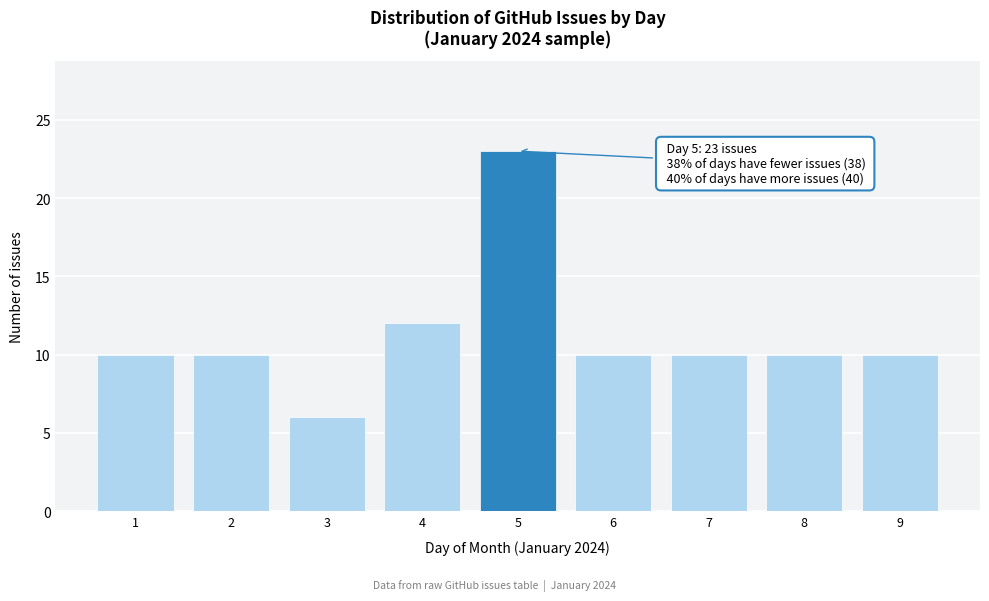

Reading right to left, what are all the values shown in this chart?

9=10	8=10	7=10	6=10	5=23	4=12	3=6	2=10	1=10